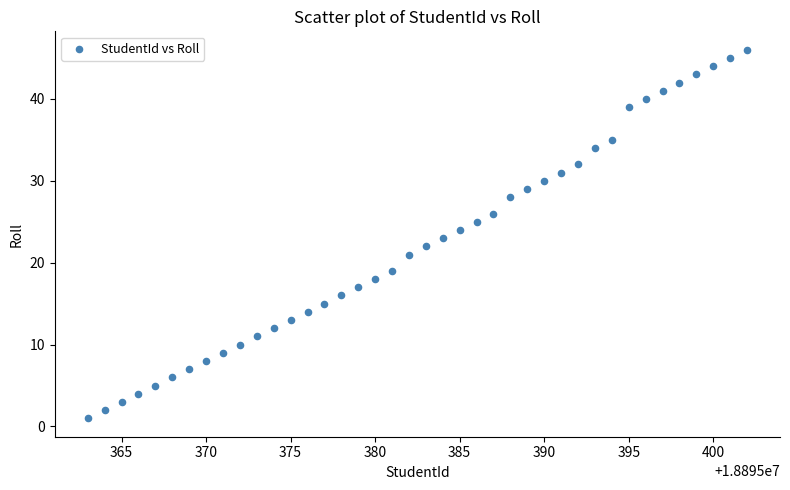

What is the range of Y values (max minus min)?

45